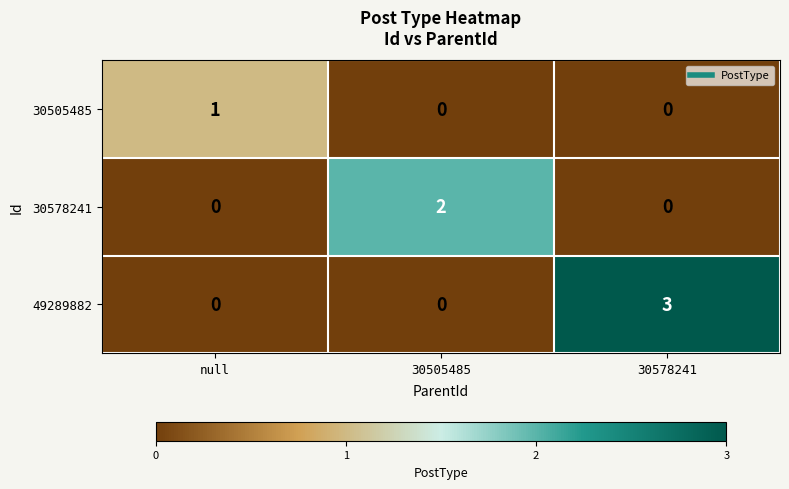

List the series in order of their peak value, lowest first.

30505485, 30578241, 49289882